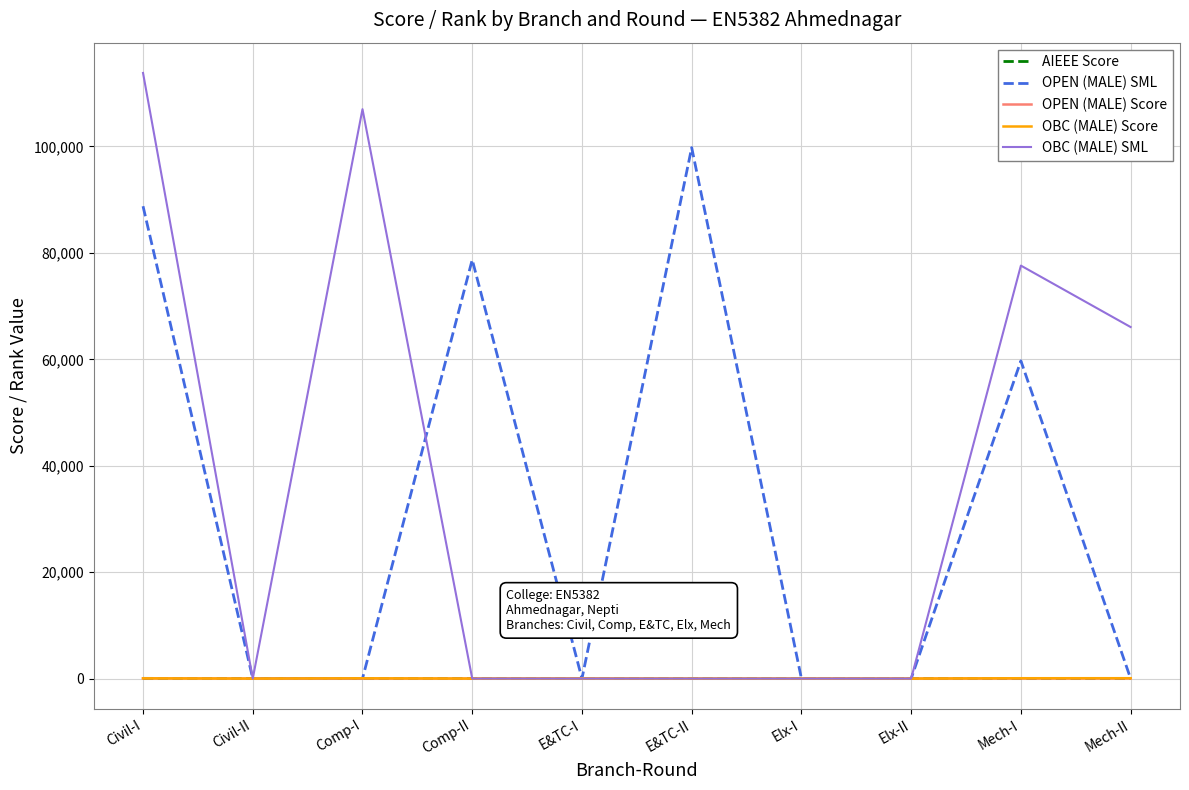

Is this an area chart (filled region under the line)?

No